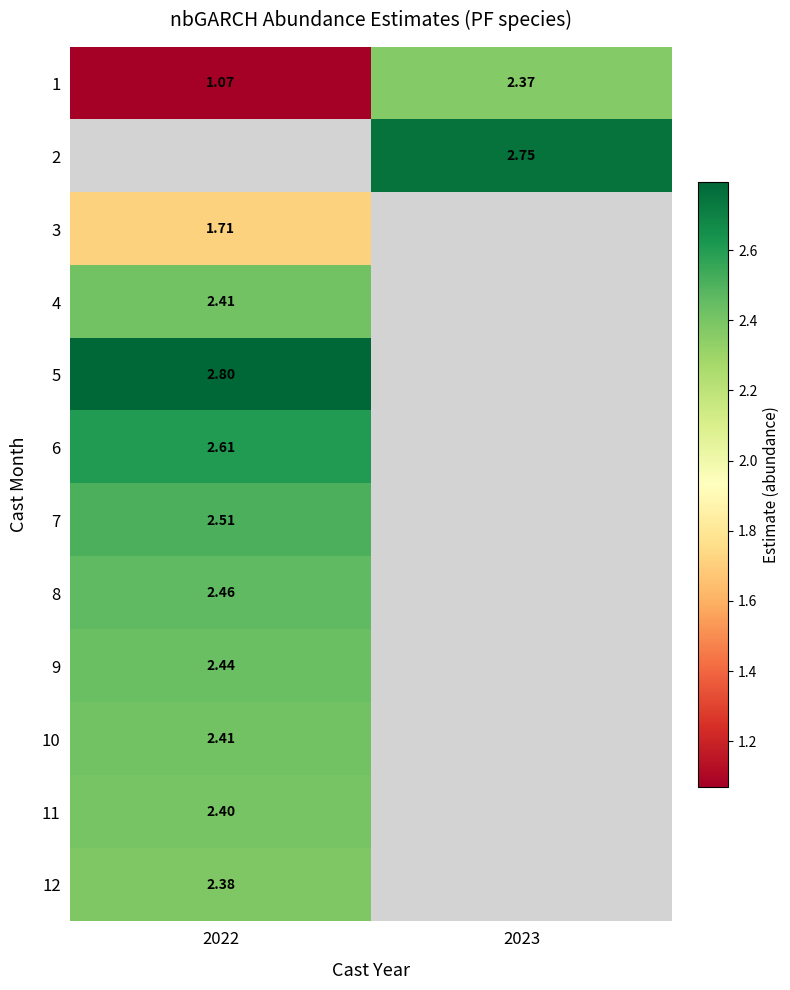

What is the maximum value shown in the chart?

2.8